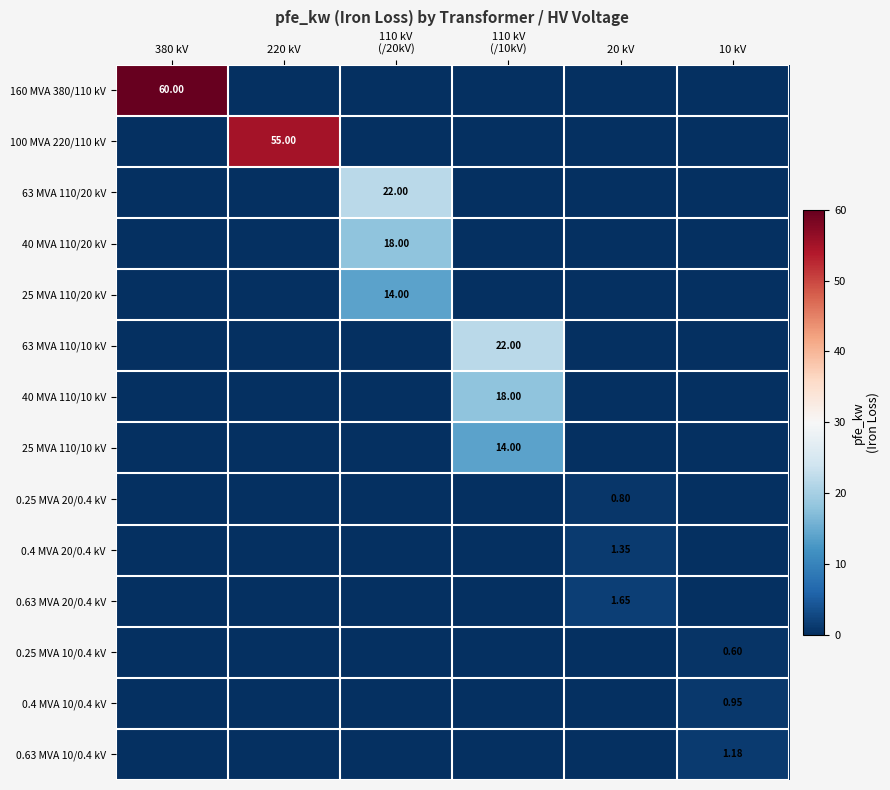

What is the spread (max minus min) of values at 220 kV?

55.0